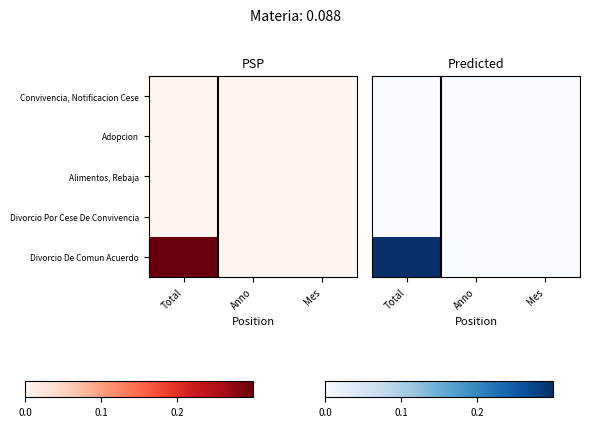

At how many categories does at least one series exceed 0?

1